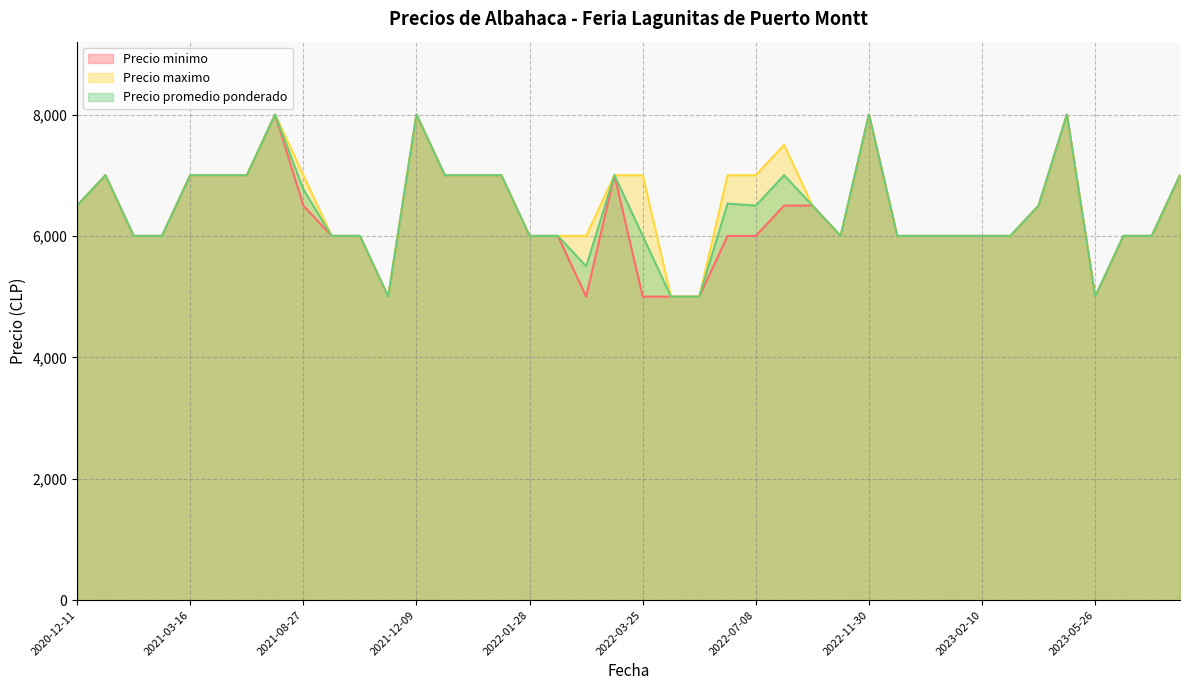

What are all the series names shown in the legend?

Precio minimo, Precio maximo, Precio promedio ponderado